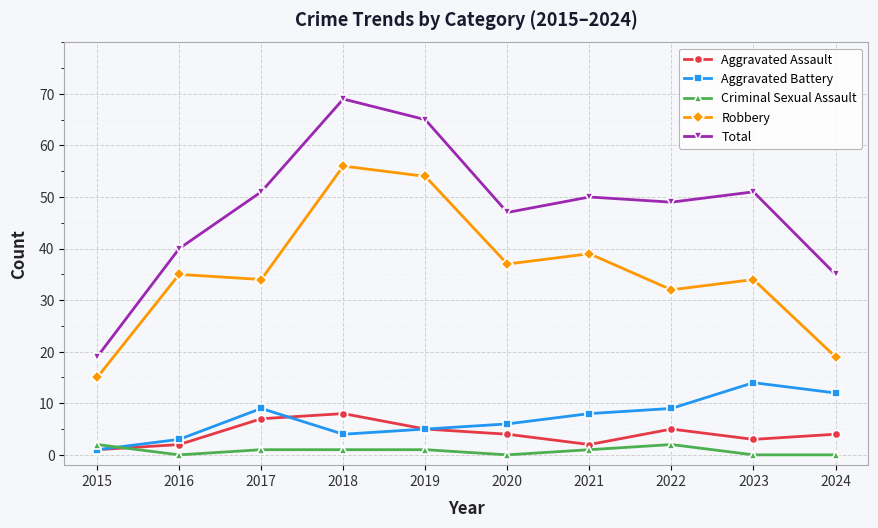

How many data points in Robbery are less than 35?

5